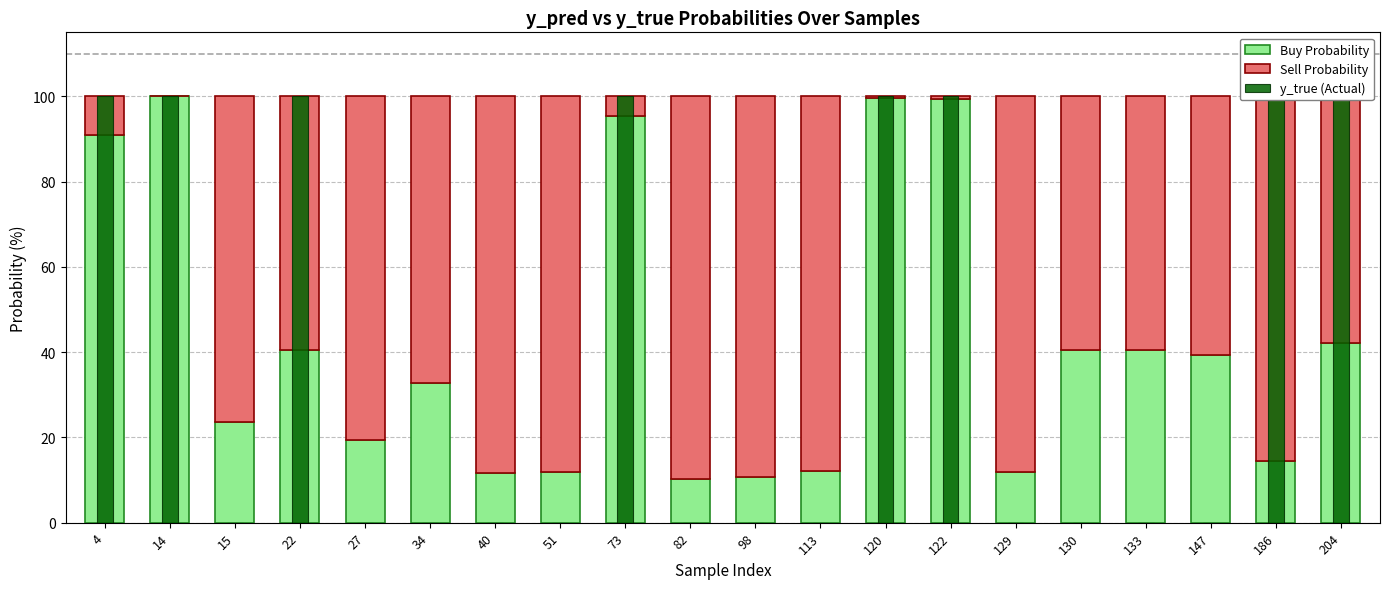

What is the value of the Buy Probability bar at the 17th from the left?

40.4